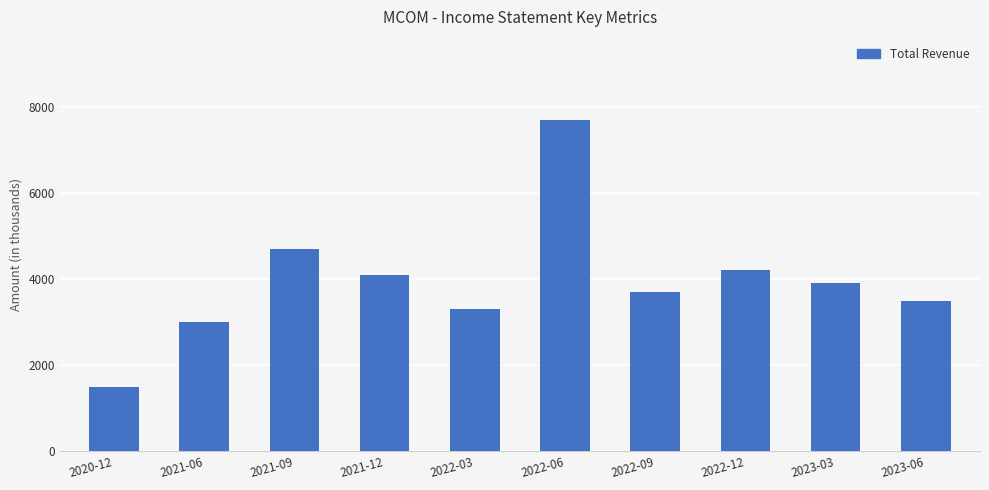

What value does the data have at 2022-12?

4200